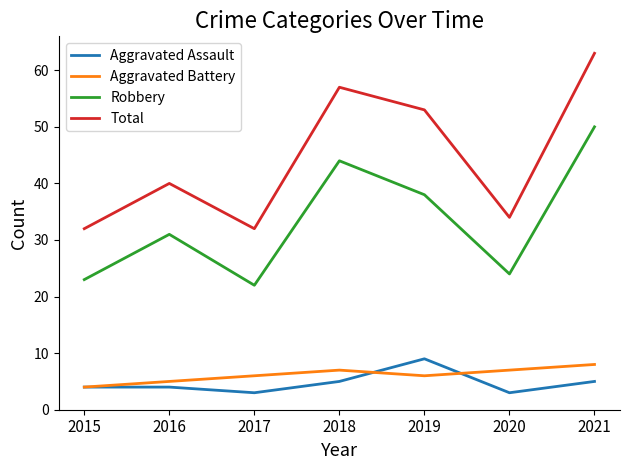

The value of Total at 2017 is 8. True or false?

False